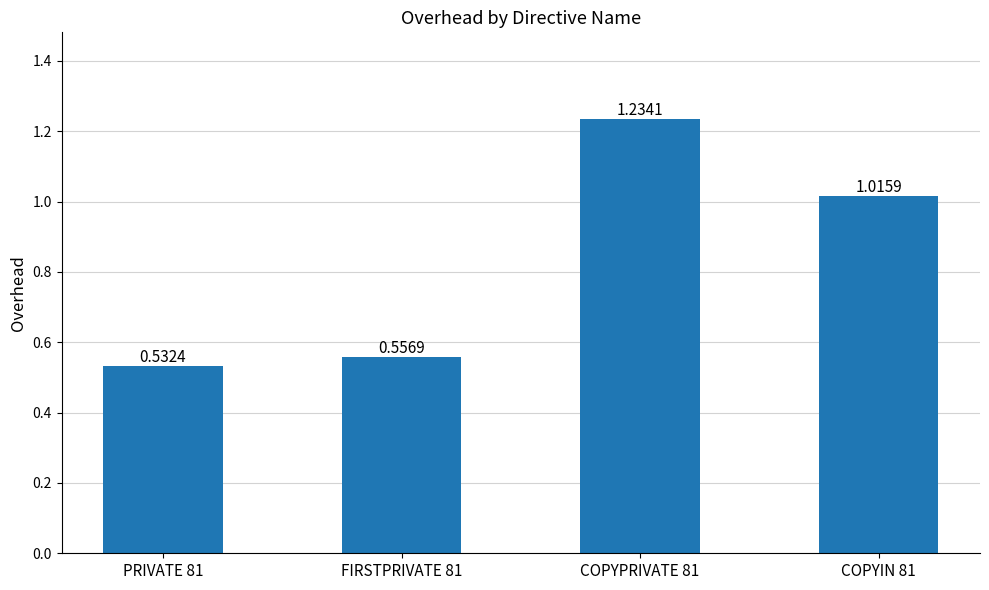

Rank the categories by value from highest to lowest.

COPYPRIVATE 81, COPYIN 81, FIRSTPRIVATE 81, PRIVATE 81